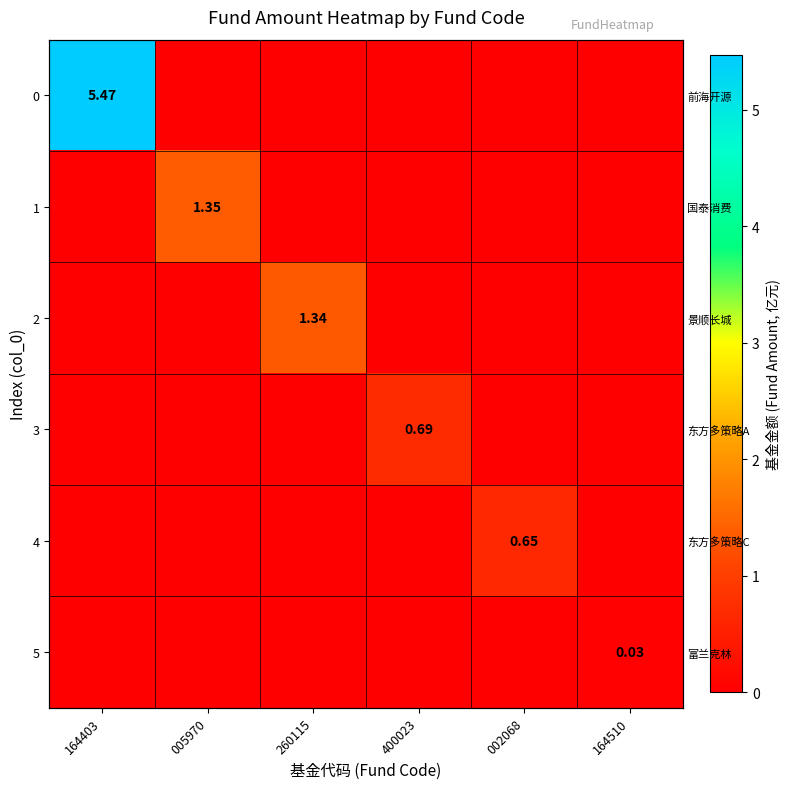

At how many categories does at least one series exceed 0?

6